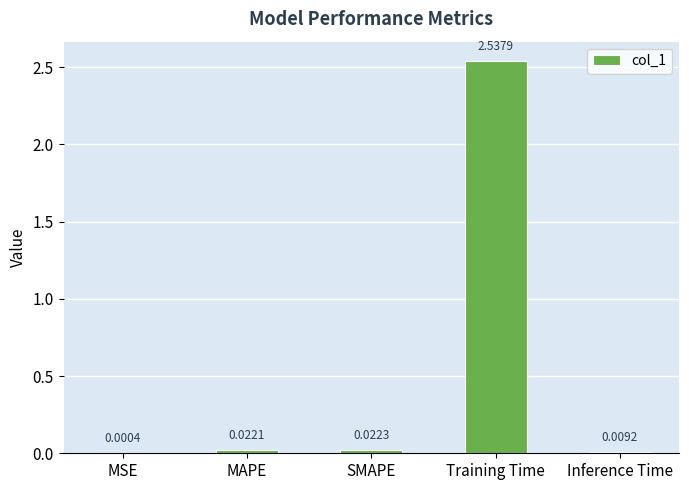

Are the bars horizontal?

No